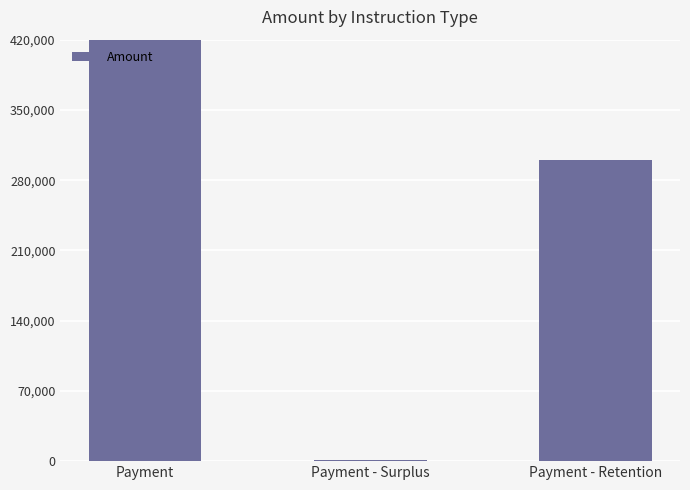

What is the value of the 2nd bar from the left?

1000